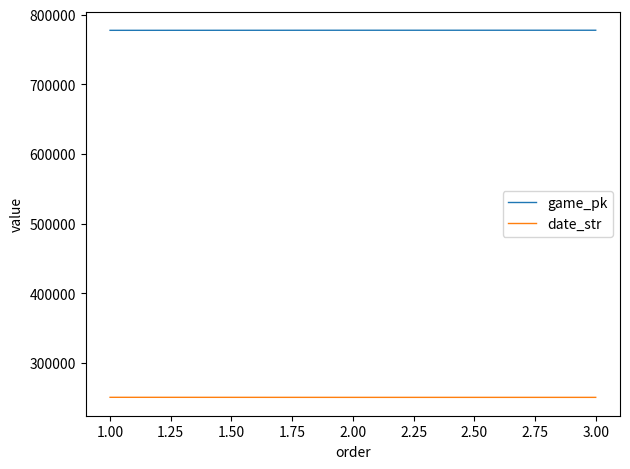

What is the maximum value shown in the chart?

777747